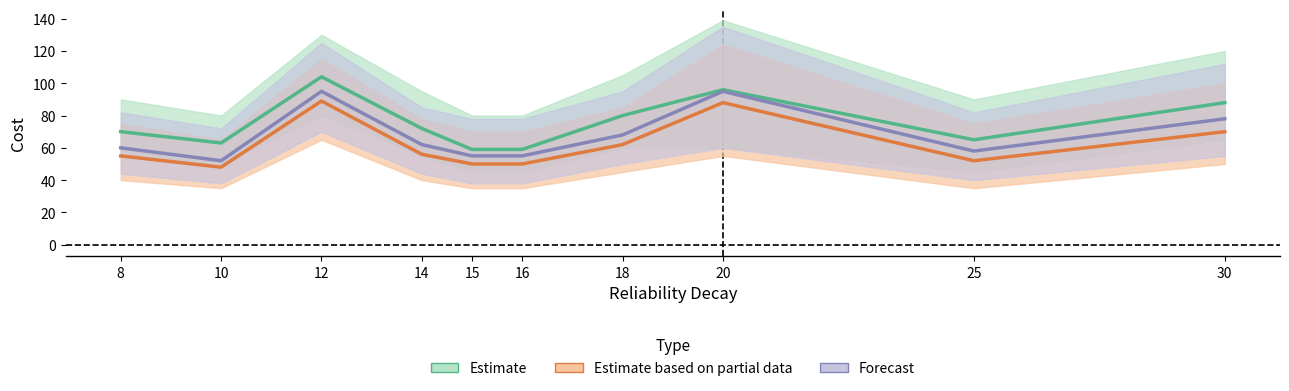

Rank the categories by Estimate value from lowest to highest.

15, 16, 10, 25, 8, 14, 18, 30, 20, 12